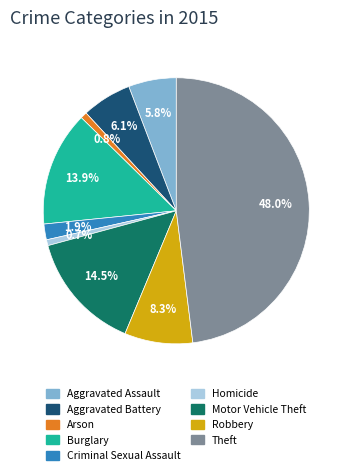

Between Aggravated Battery and Motor Vehicle Theft, which is larger?

Motor Vehicle Theft